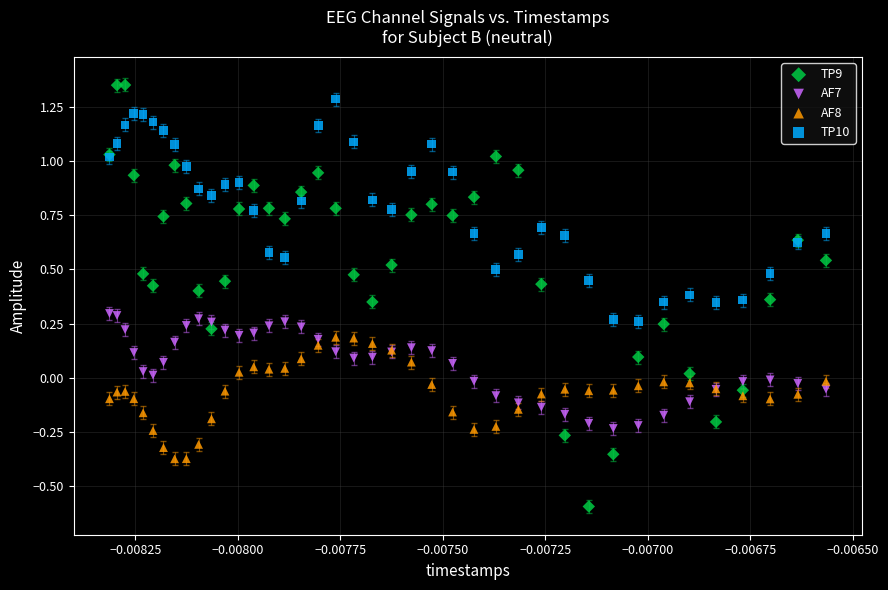

Which series has the largest Y range (max minus min)?

TP9